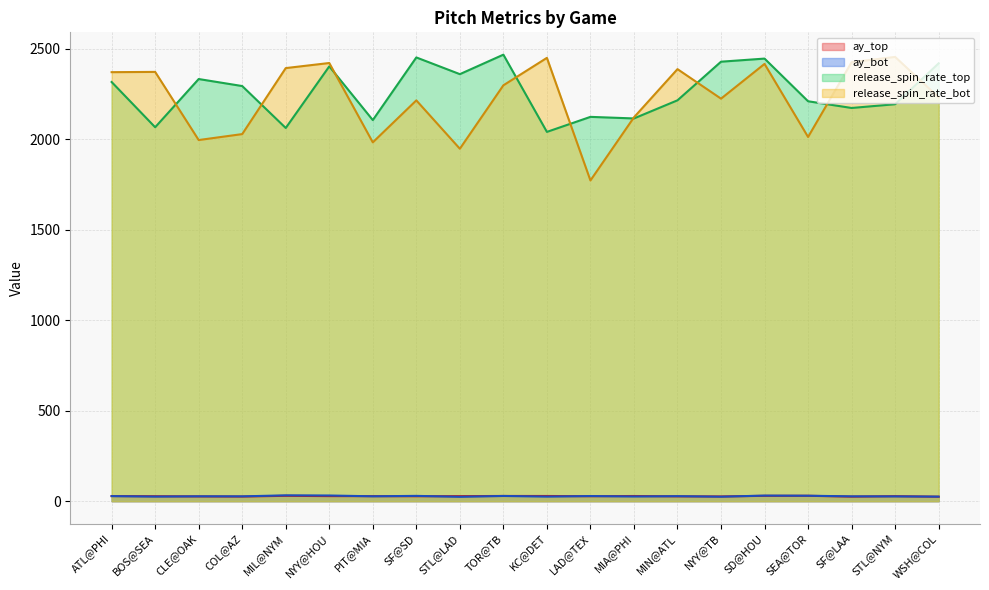

Reading left to right, list all the values displayed in this chart.

ay_top: ATL@PHI=28.5	BOS@SEA=27.4	CLE@OAK=26.4	COL@AZ=25.7	MIL@NYM=29.7	NYY@HOU=28.1	PIT@MIA=28.0	SF@SD=27.4	STL@LAD=27.8	TOR@TB=28.9	KC@DET=28.7	LAD@TEX=27.6	MIA@PHI=28.6	MIN@ATL=26.8	NYY@TB=26.2	SD@HOU=29.6	SEA@TOR=29.9	SF@LAA=25.3	STL@NYM=27.7	WSH@COL=24.7
ay_bot: ATL@PHI=28.0	BOS@SEA=25.5	CLE@OAK=27.0	COL@AZ=26.7	MIL@NYM=32.3	NYY@HOU=31.5	PIT@MIA=27.0	SF@SD=29.4	STL@LAD=24.2	TOR@TB=28.9	KC@DET=25.4	LAD@TEX=28.4	MIA@PHI=26.0	MIN@ATL=27.7	NYY@TB=24.9	SD@HOU=31.0	SEA@TOR=30.3	SF@LAA=26.7	STL@NYM=26.5	WSH@COL=25.3
release_spin_rate_top: ATL@PHI=2316.0	BOS@SEA=2066.1	CLE@OAK=2332.5	COL@AZ=2293.7	MIL@NYM=2062.0	NYY@HOU=2402.3	PIT@MIA=2105.6	SF@SD=2451.8	STL@LAD=2359.4	TOR@TB=2467.1	KC@DET=2040.4	LAD@TEX=2123.4	MIA@PHI=2114.7	MIN@ATL=2214.9	NYY@TB=2428.2	SD@HOU=2445.4	SEA@TOR=2209.6	SF@LAA=2172.6	STL@NYM=2193.3	WSH@COL=2419.2
release_spin_rate_bot: ATL@PHI=2370.4	BOS@SEA=2371.9	CLE@OAK=1995.4	COL@AZ=2028.3	MIL@NYM=2392.9	NYY@HOU=2421.0	PIT@MIA=1982.6	SF@SD=2214.5	STL@LAD=1947.3	TOR@TB=2297.8	KC@DET=2449.4	LAD@TEX=1772.1	MIA@PHI=2120.8	MIN@ATL=2387.2	NYY@TB=2224.0	SD@HOU=2416.0	SEA@TOR=2012.3	SF@LAA=2425.6	STL@NYM=2454.6	WSH@COL=2231.1